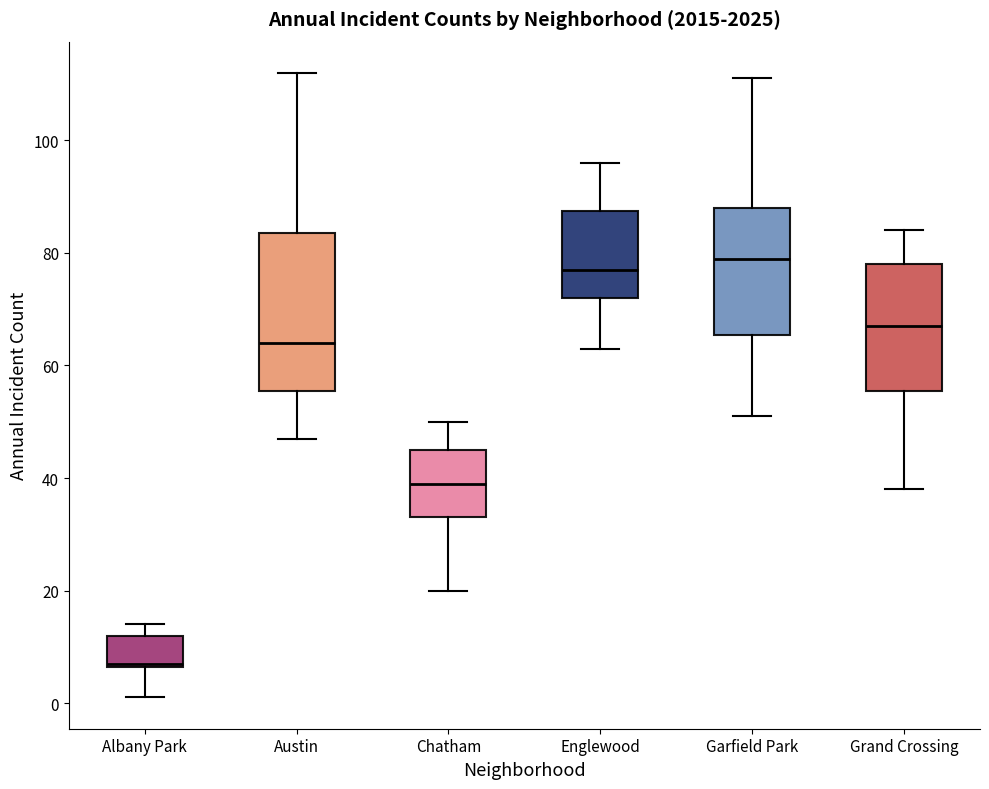

Where does the median line of the box for Chatham sit on the y-axis? The values are not printed on the chart, so give them approximately, as read against the axis.

40